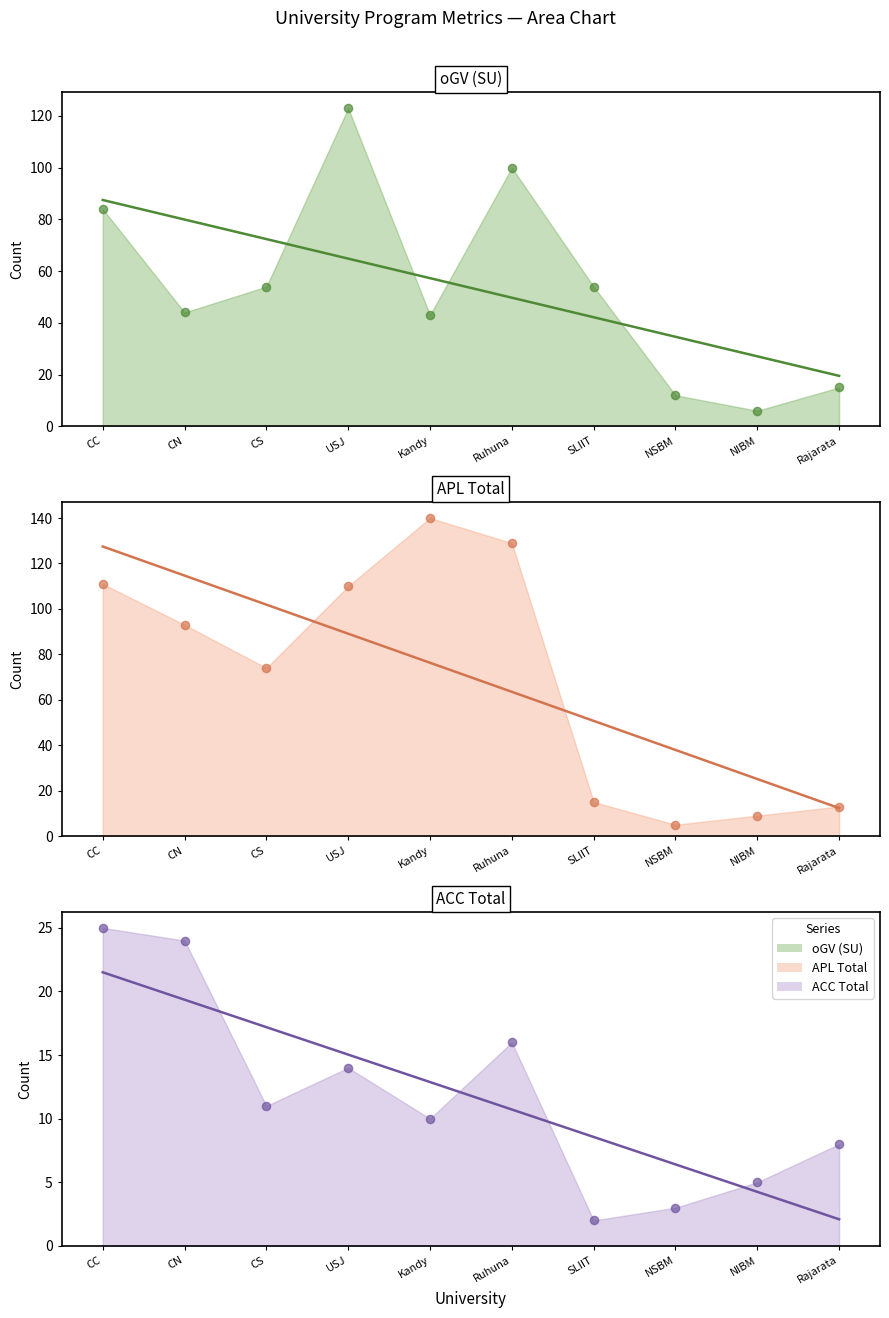

At how many categories does at least one series exceed 119?

3